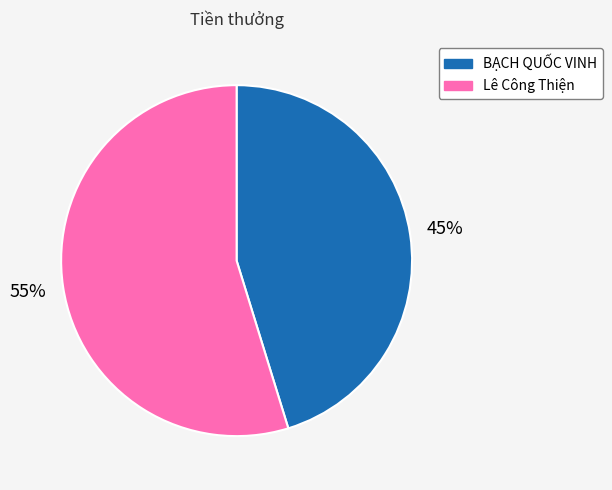

To the nearest percent, what portion does Lê Công Thiện represent?

55%